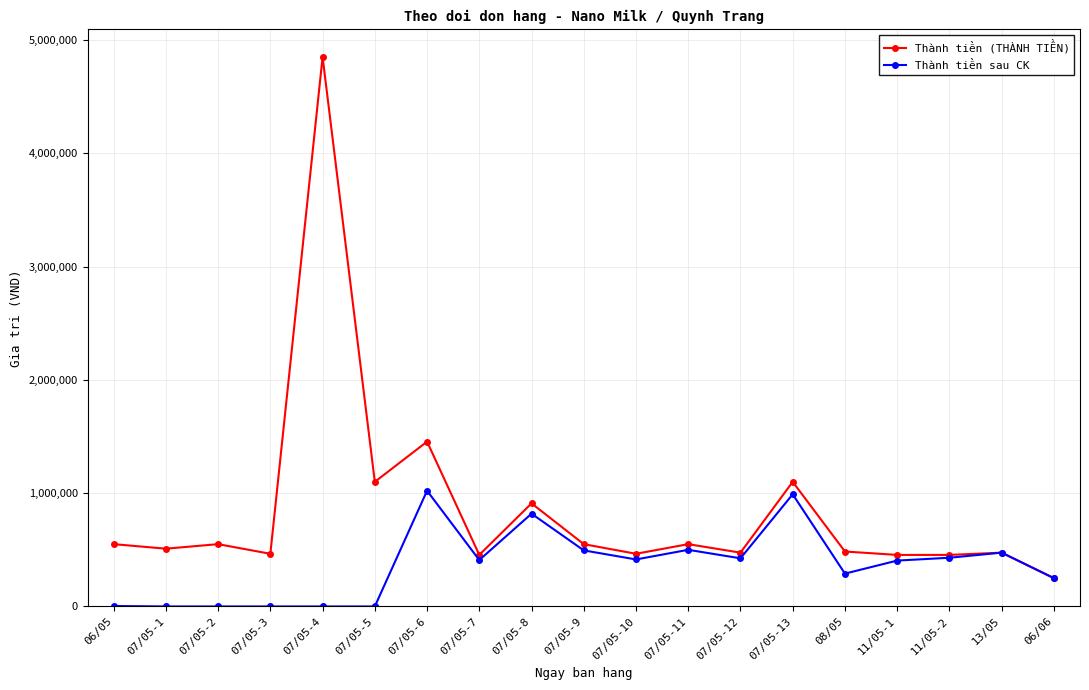

What is the label of the 19th point from the left?

06/06